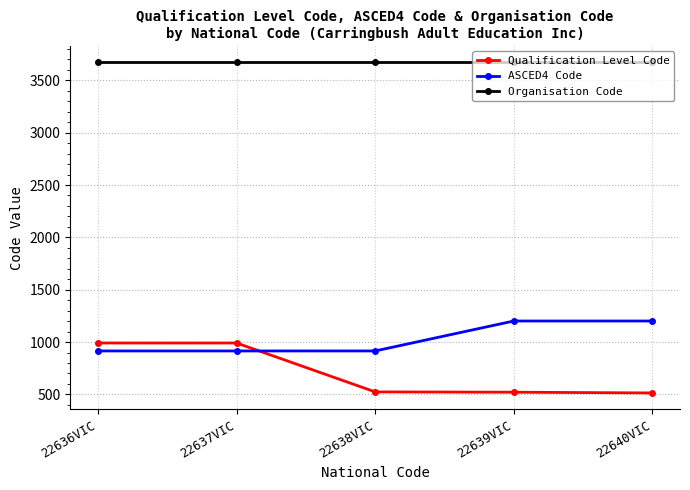

What is the label of the 1st point from the left?

22636VIC